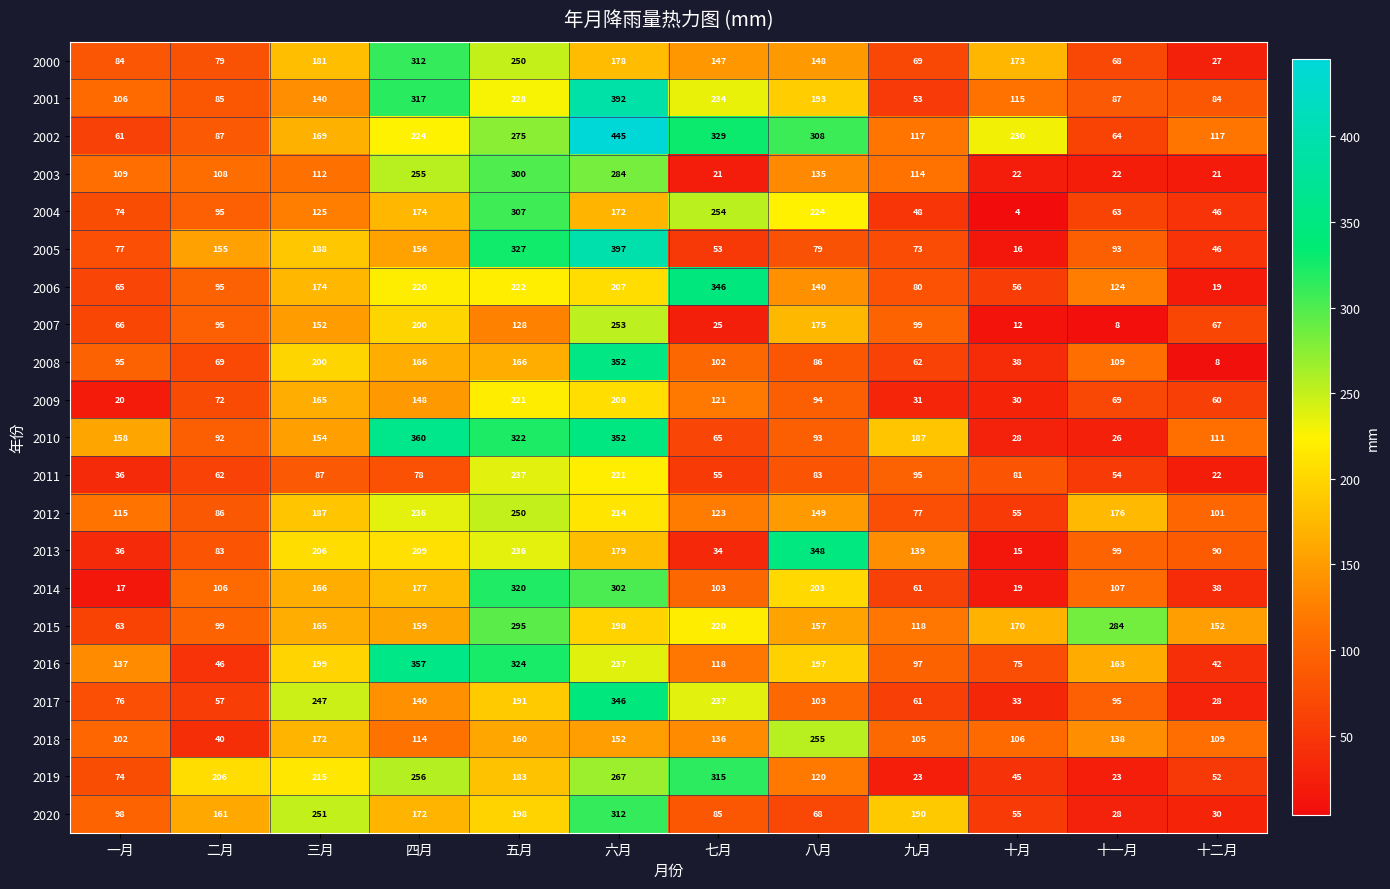

List the labels in order of 2014 value, largest first.

五月, 六月, 八月, 四月, 三月, 十一月, 二月, 七月, 九月, 十二月, 十月, 一月